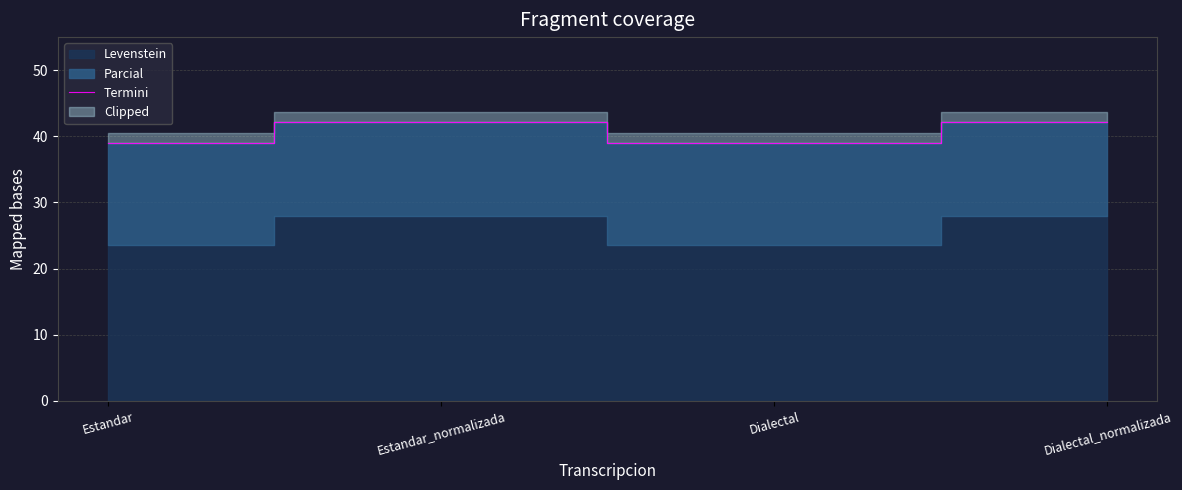

The chart shows a value of 42.2 at Dialectal_normalizada. True or false?

True